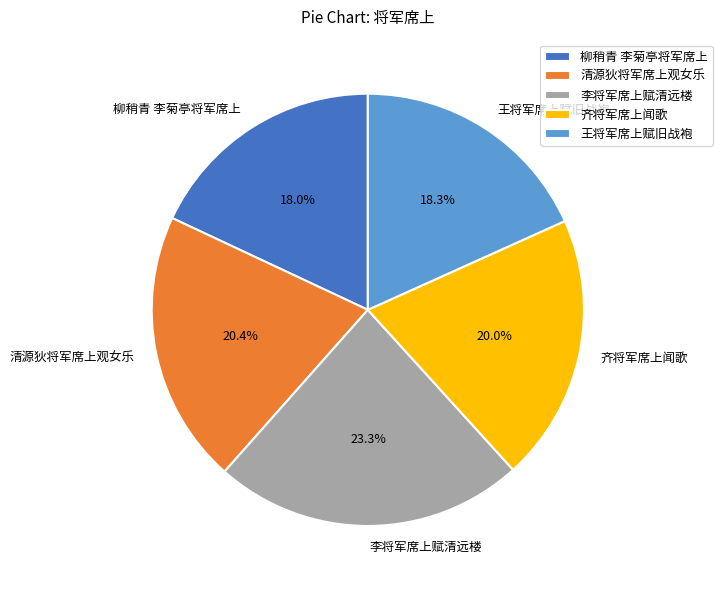

To the nearest percent, what percentage of the pie is 李将军席上赋清远楼?

23%